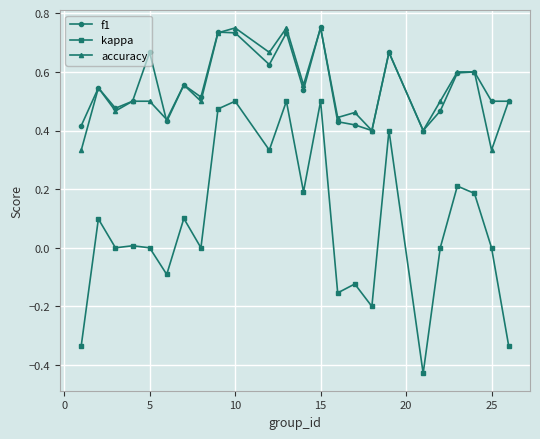

True or false: kappa and f1 intersect in this chart.

False